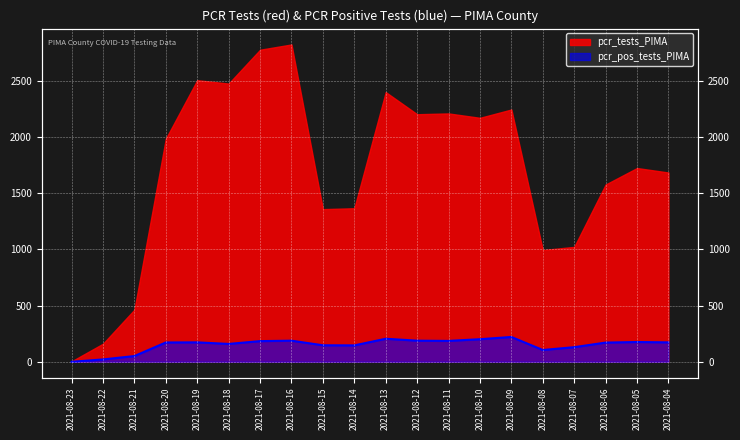

The chart shows a value of 284 at 2021-08-12. True or false?

False